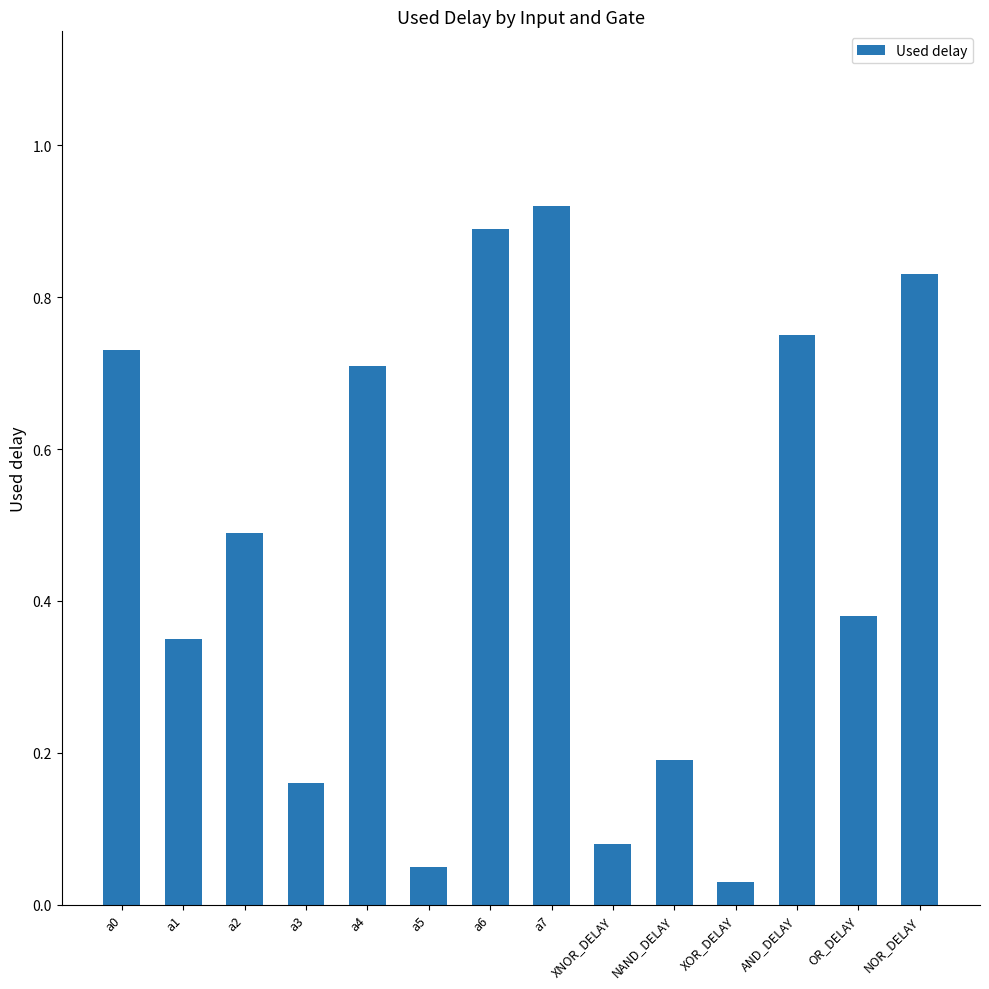

Which label corresponds to the largest value in the chart?

a7